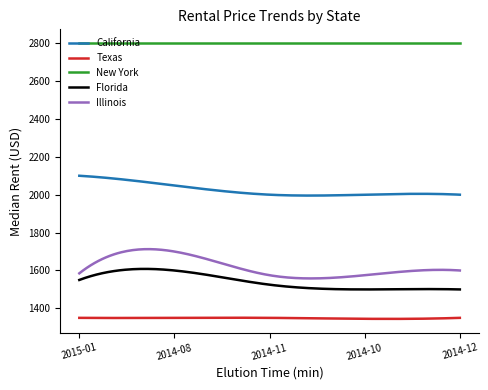

Which series has the largest total across all categories?

New York